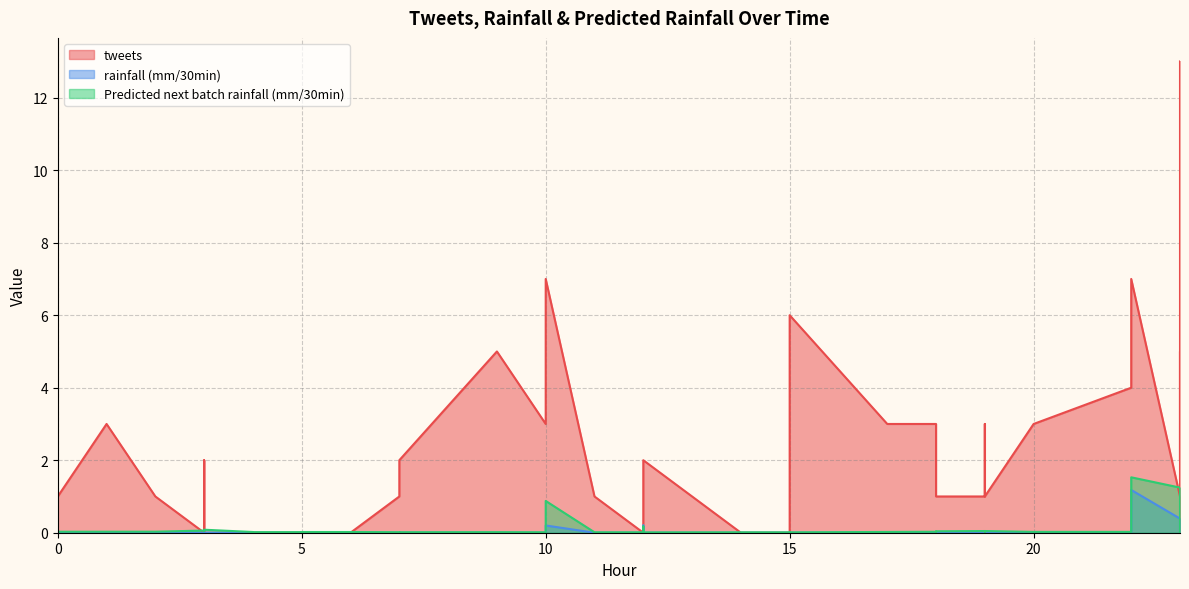

What are all the series names shown in the legend?

tweets, rainfall (mm/30min), Predicted next batch rainfall (mm/30min)